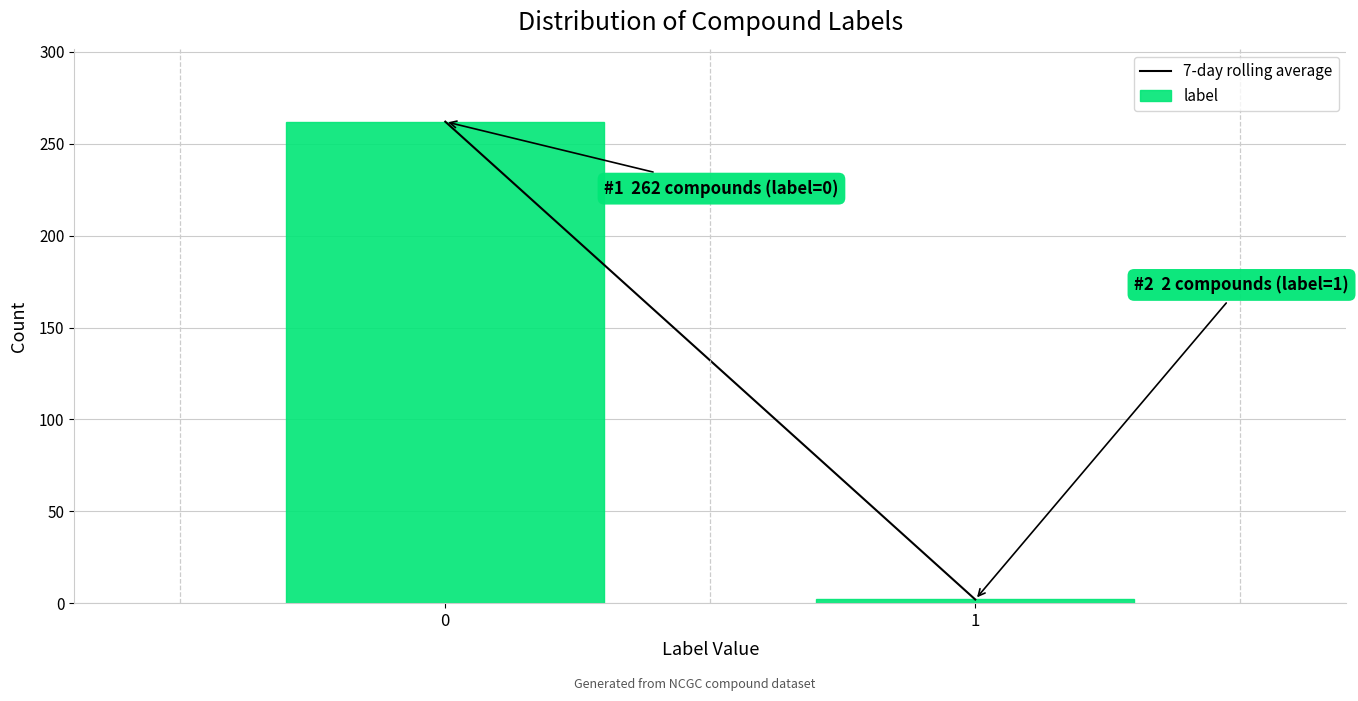

Reading left to right, extract all data points from this chart.

0=262	1=2